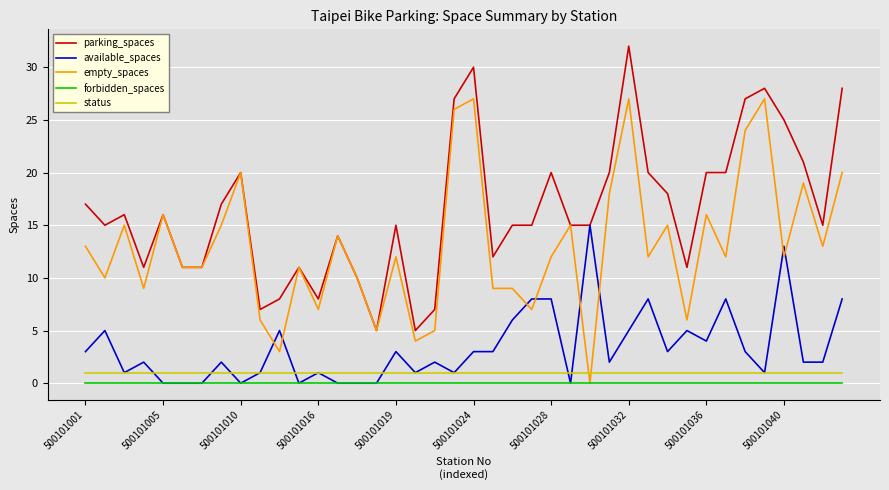

True or false: parking_spaces and status intersect in this chart.

False